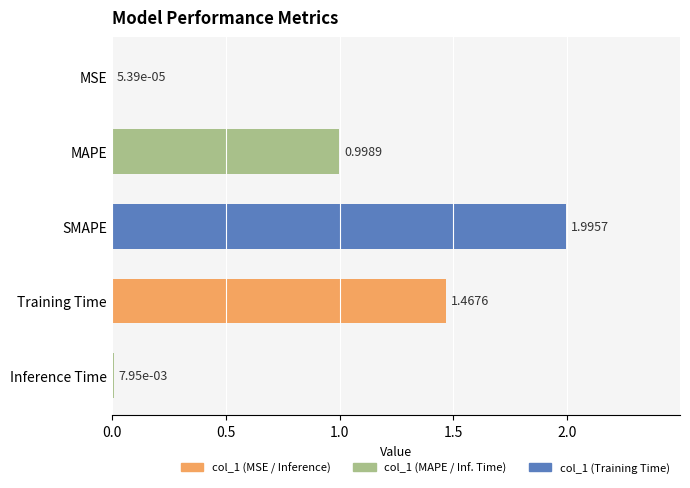

Approximately how many times larger is the value at SMAPE compared to Training Time?

1.4